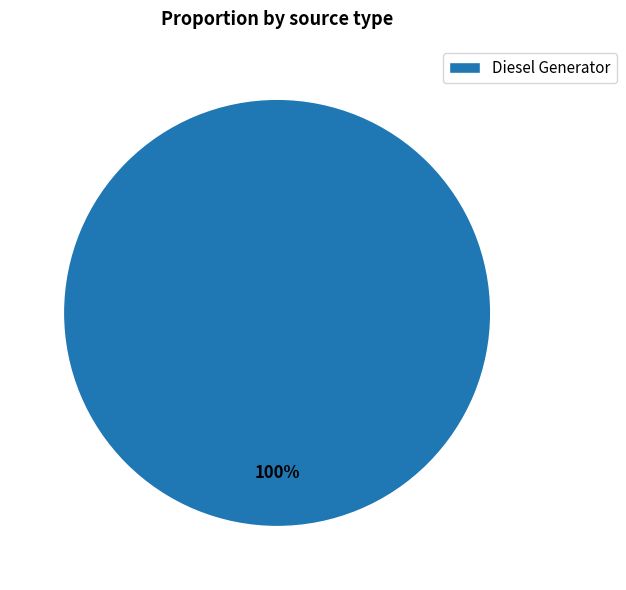

Is there a majority slice in this chart?

Yes